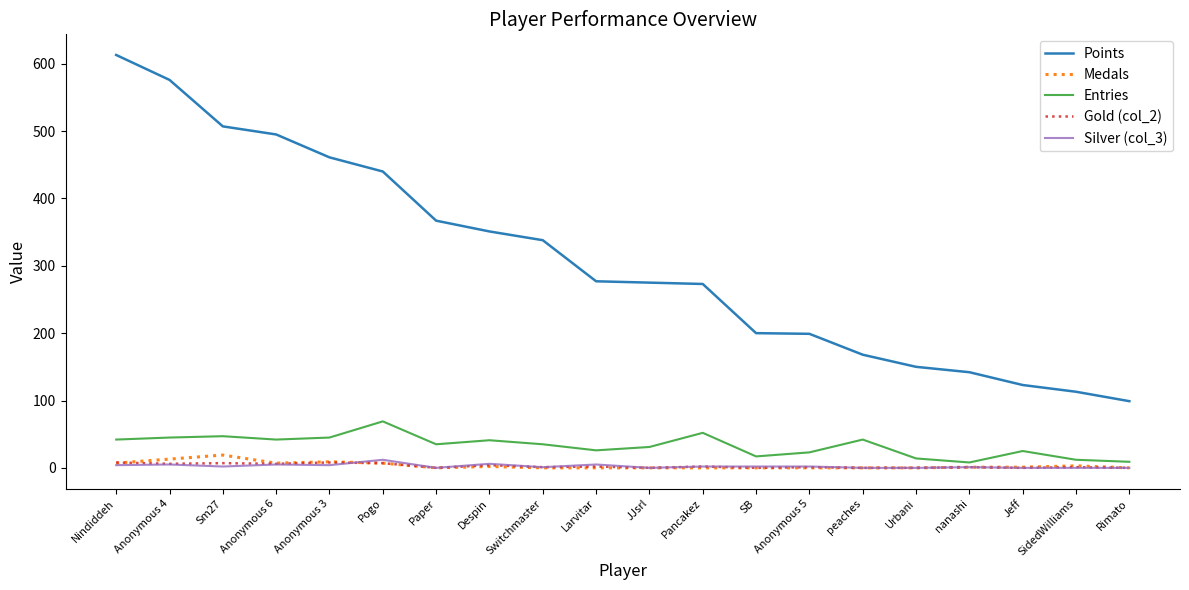

Where does the Points series first go above 277?

Nindiddeh